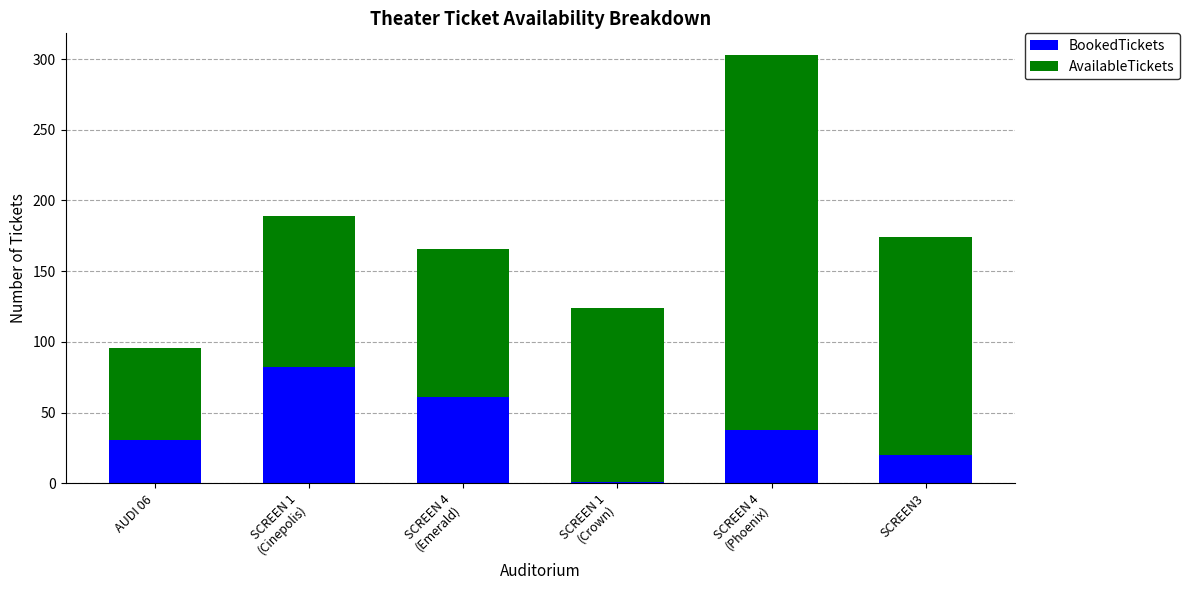

What is the average value of the BookedTickets series?

39